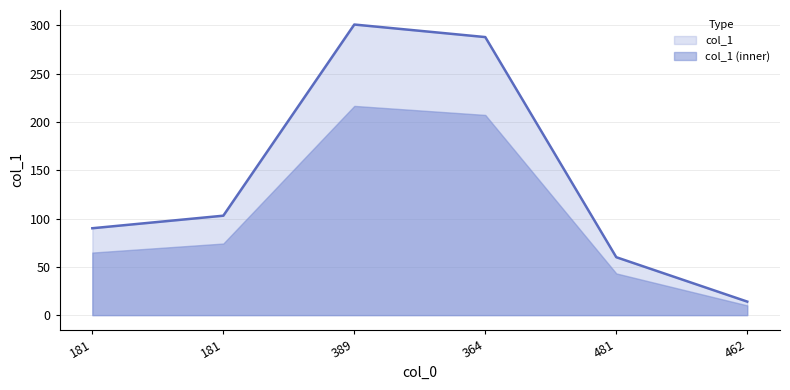

True or false: the data shows 103 at 181.

True